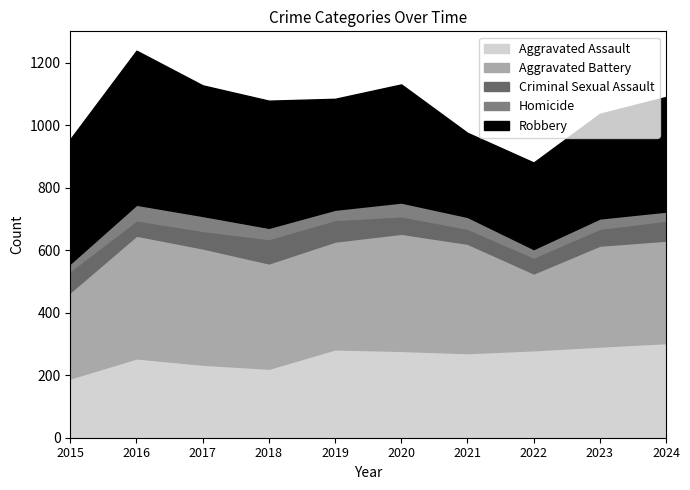

The value of Homicide at 2023 is 52. True or false?

False